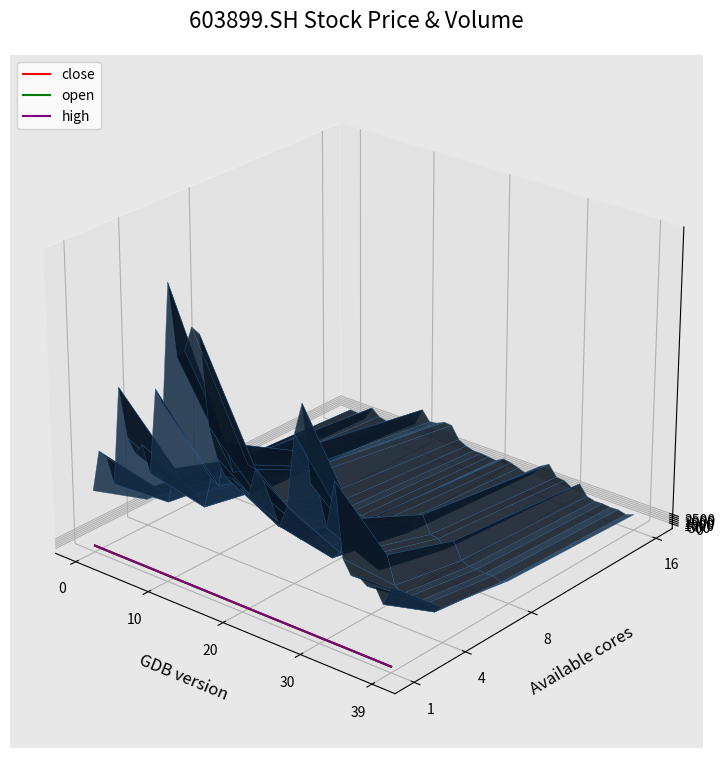

Which series has the largest total across all categories?

high